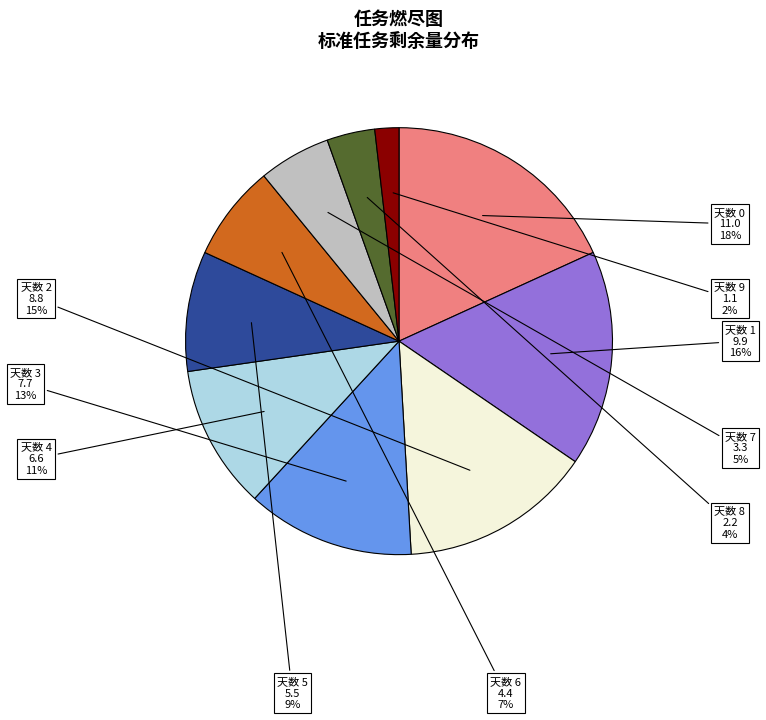

To the nearest percent, what is the difference between the largest and smallest slice percentages?

16%